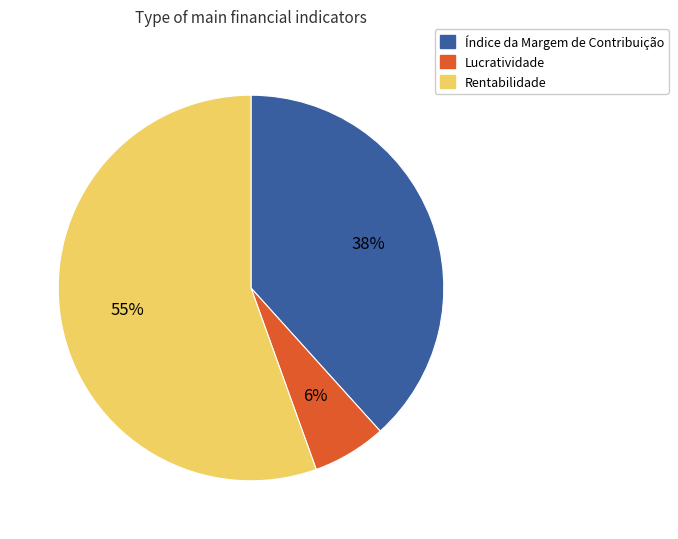

Rank the categories by value from highest to lowest.

Rentabilidade, Índice da Margem de Contribuição, Lucratividade